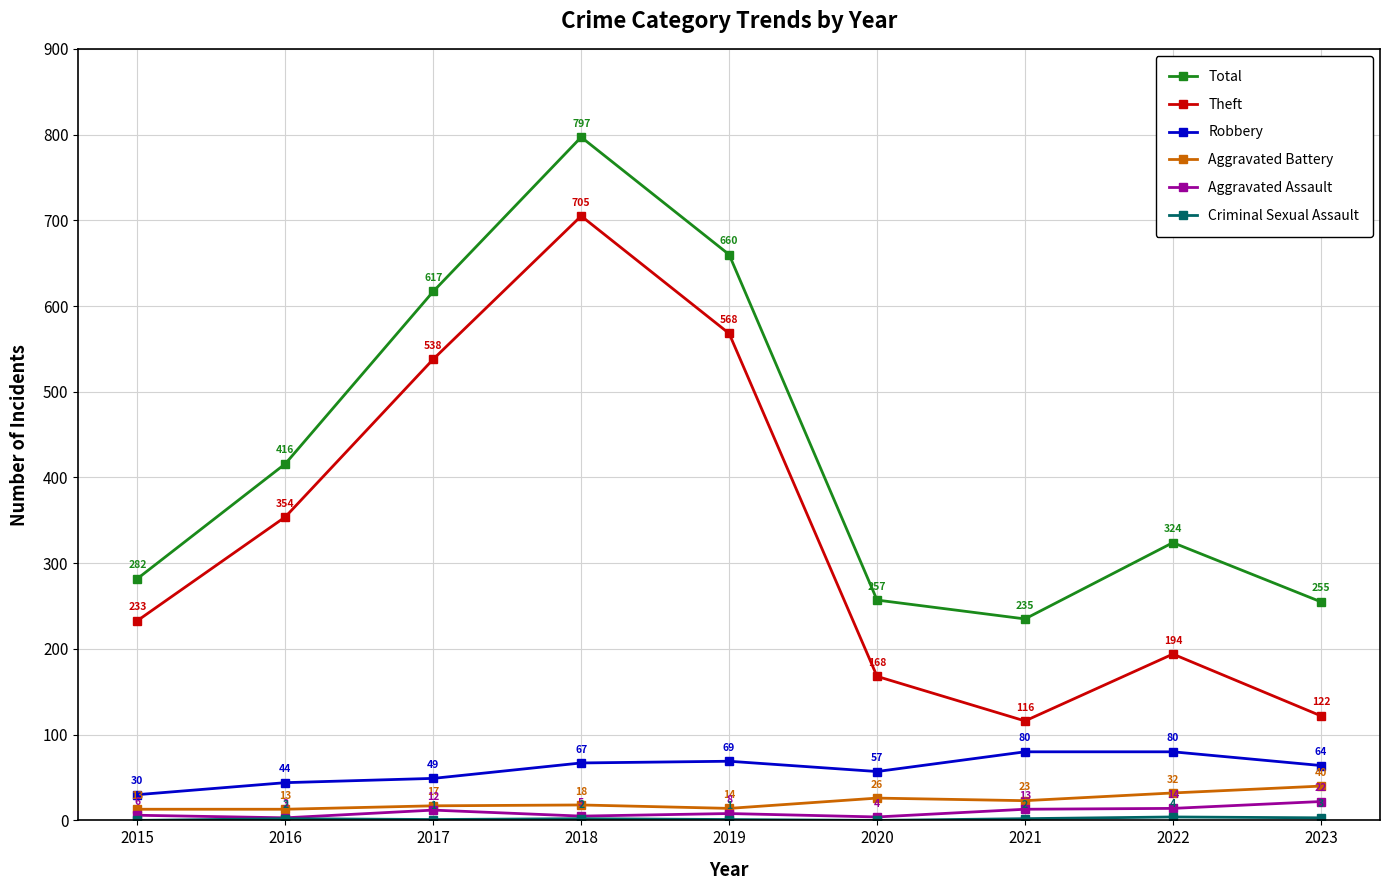

Rank the categories by Aggravated Assault value from lowest to highest.

2016, 2020, 2018, 2015, 2019, 2017, 2021, 2022, 2023